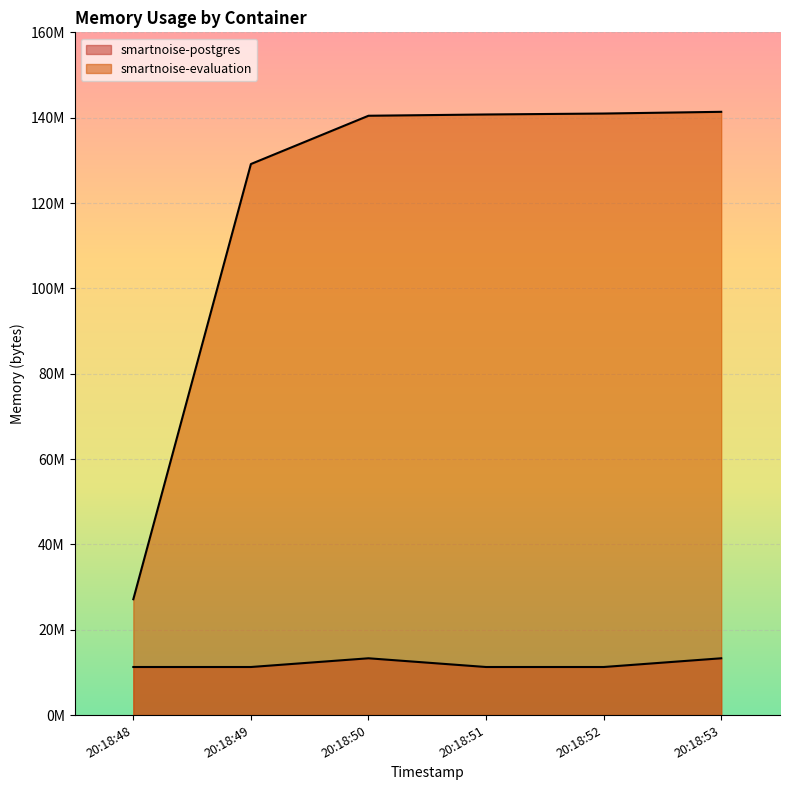

How many data points does each series have?

6